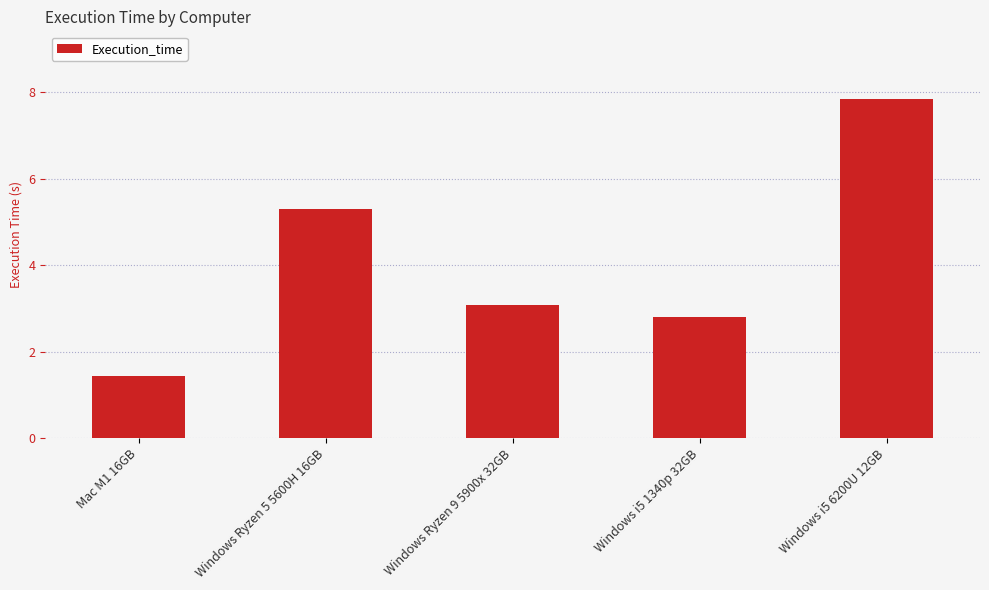

How many bars are there in total?

5